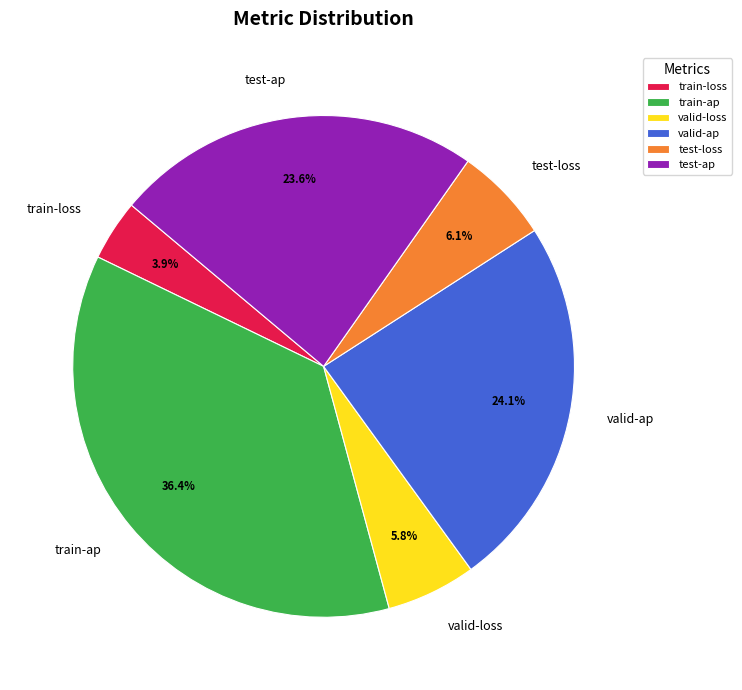

To the nearest percent, what is the average slice percentage?

17%